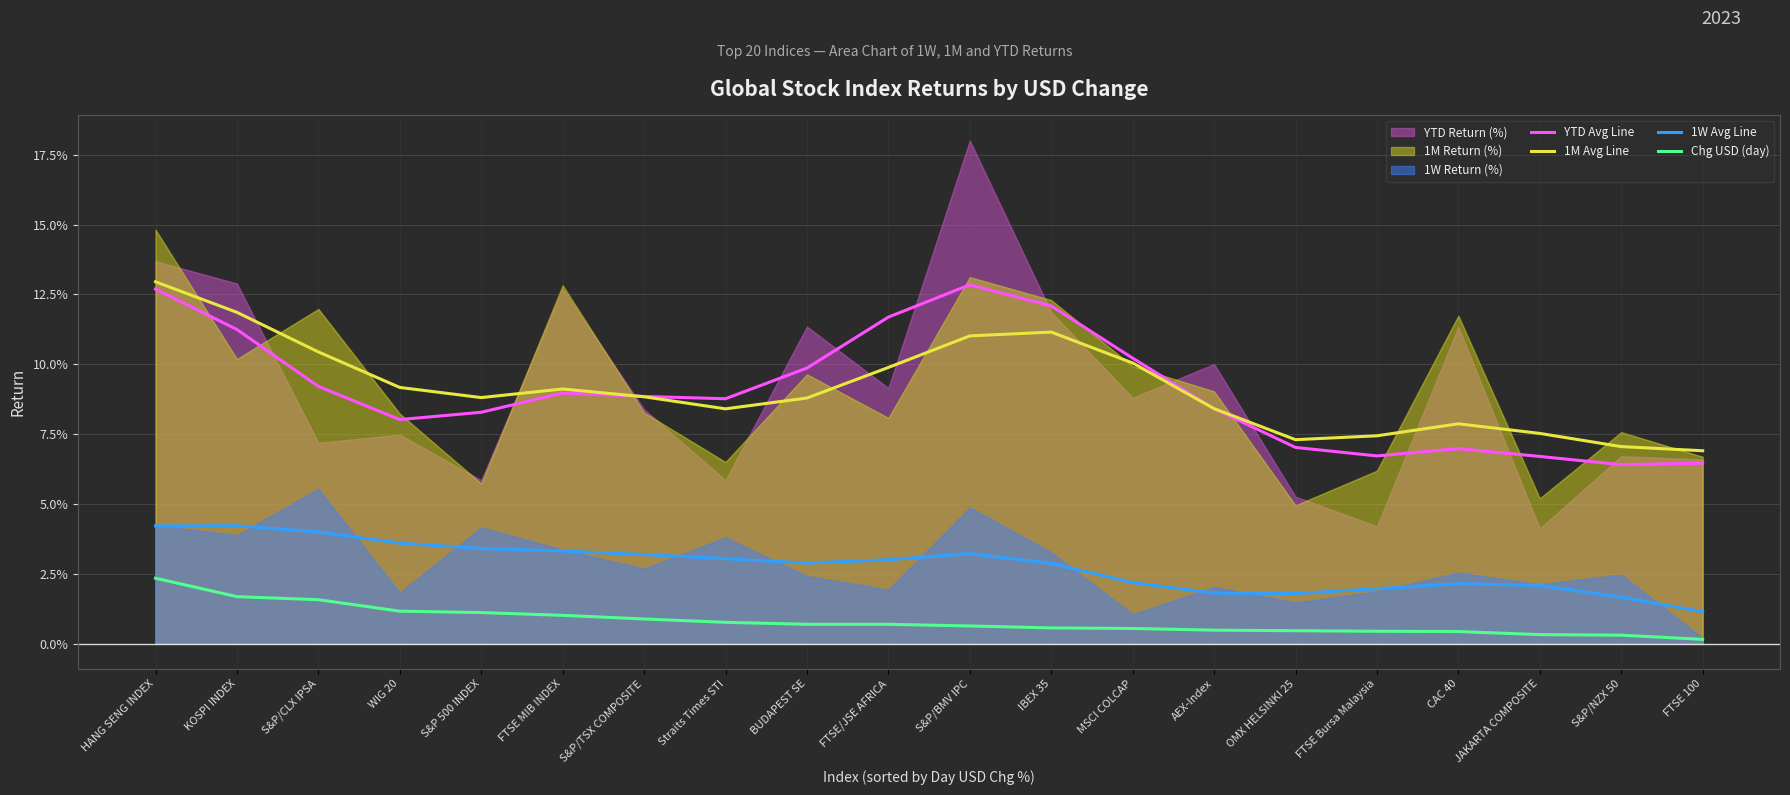

Is it true that YTD Avg Line equals 0.0 at FTSE/JSE AFRICA?

False